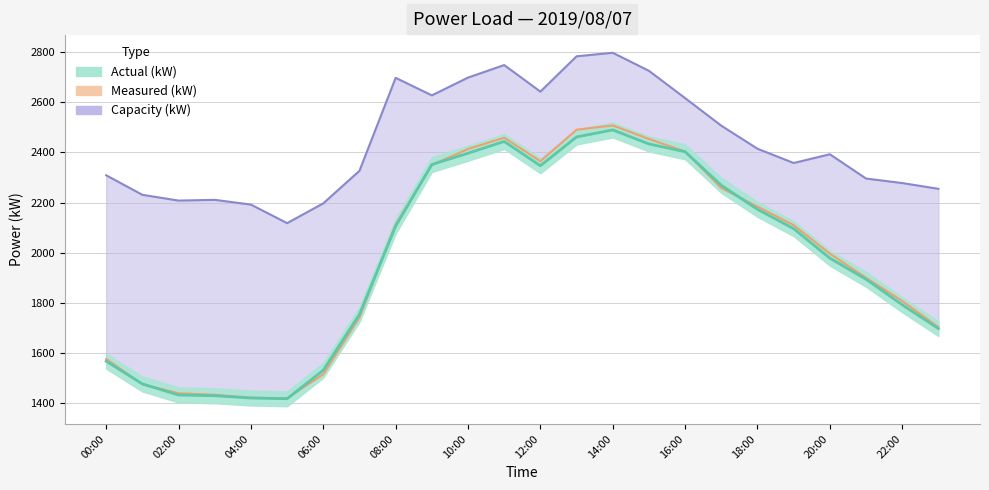

What value does the Measured (kW) series have at 17:00?

2258